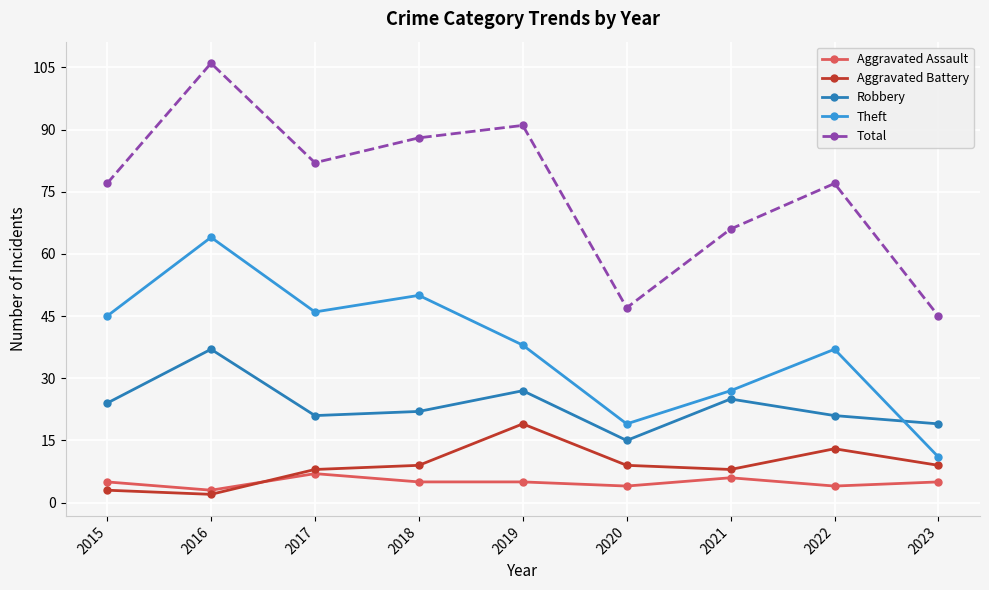

Which series has the largest total across all categories?

Total